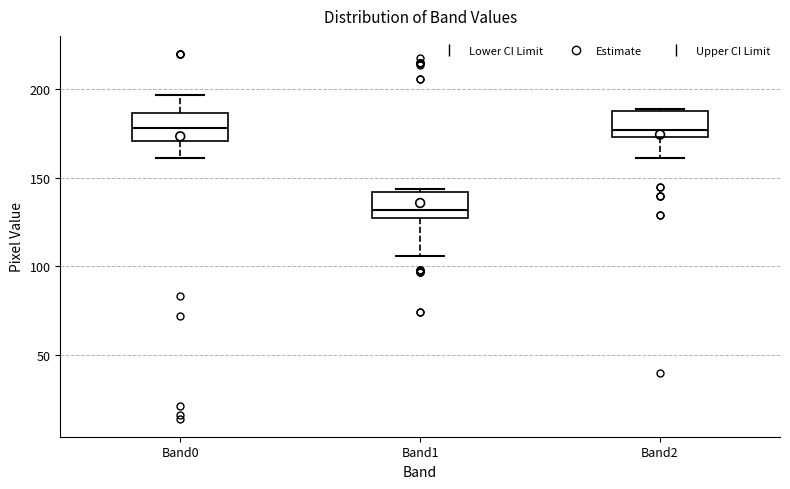

Reading left to right, read every box against the y-axis: the position of its median line, the range the box covers, and the ends of its whiskers. The values are not printed on the chart, so give them approximately, as read against the axis.

Band0: median 180, box 170 to 185, whiskers 160 to 195
Band1: median 130, box 125 to 140, whiskers 105 to 145
Band2: median 175 (just above the box's lower edge), box 175 to 190, whiskers 160 to 190